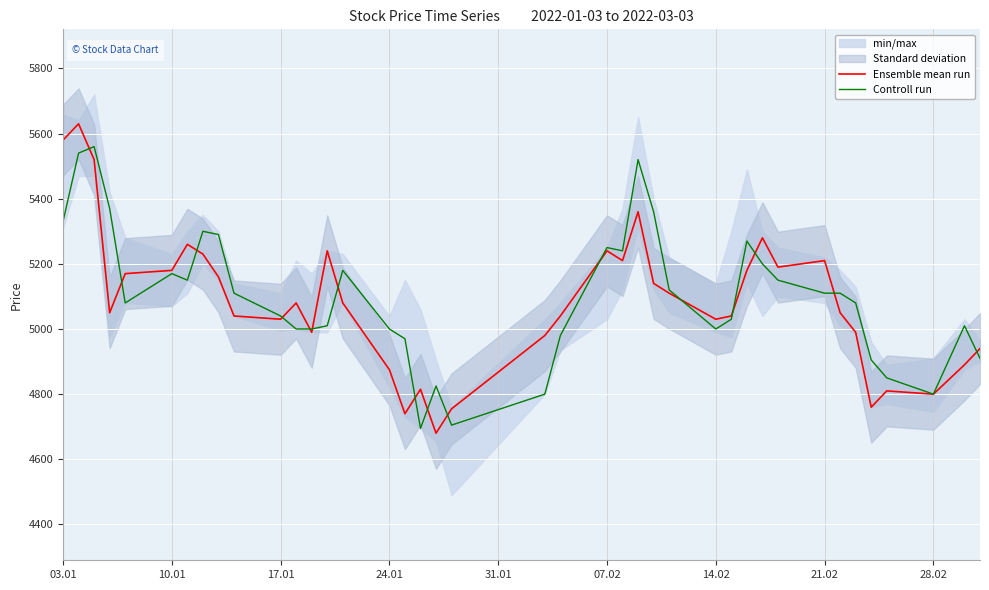

Which series ends up on top after the final intersection of Ensemble mean run and Controll run?

Ensemble mean run